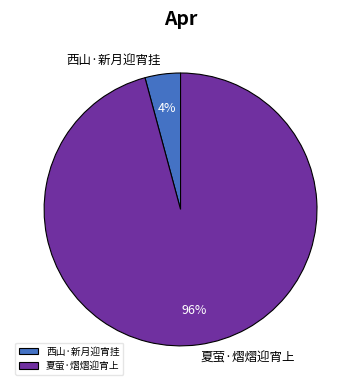

Is there any slice that represents more than half of the pie?

Yes